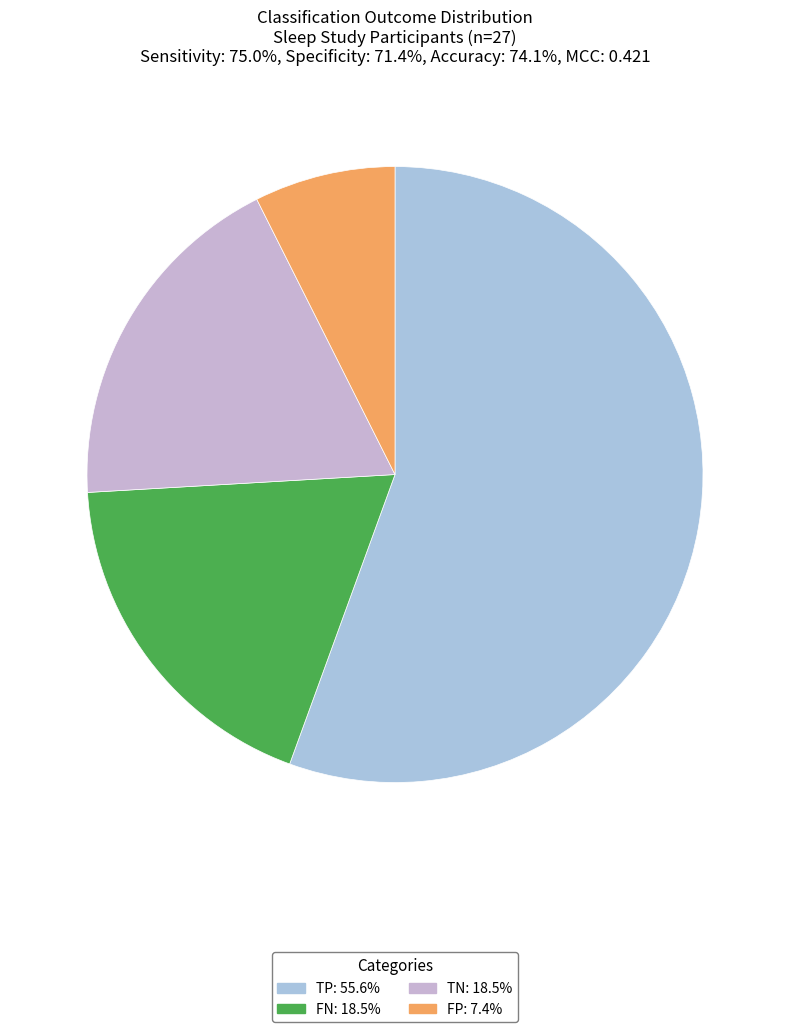

To the nearest percent, what portion does TN represent?

19%